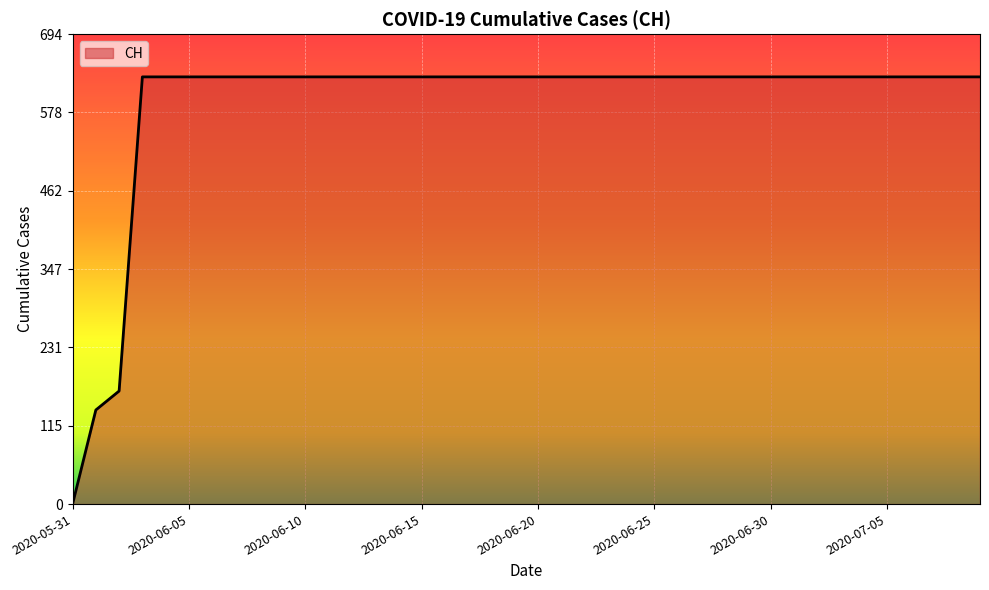

What is the greatest value displayed?

631